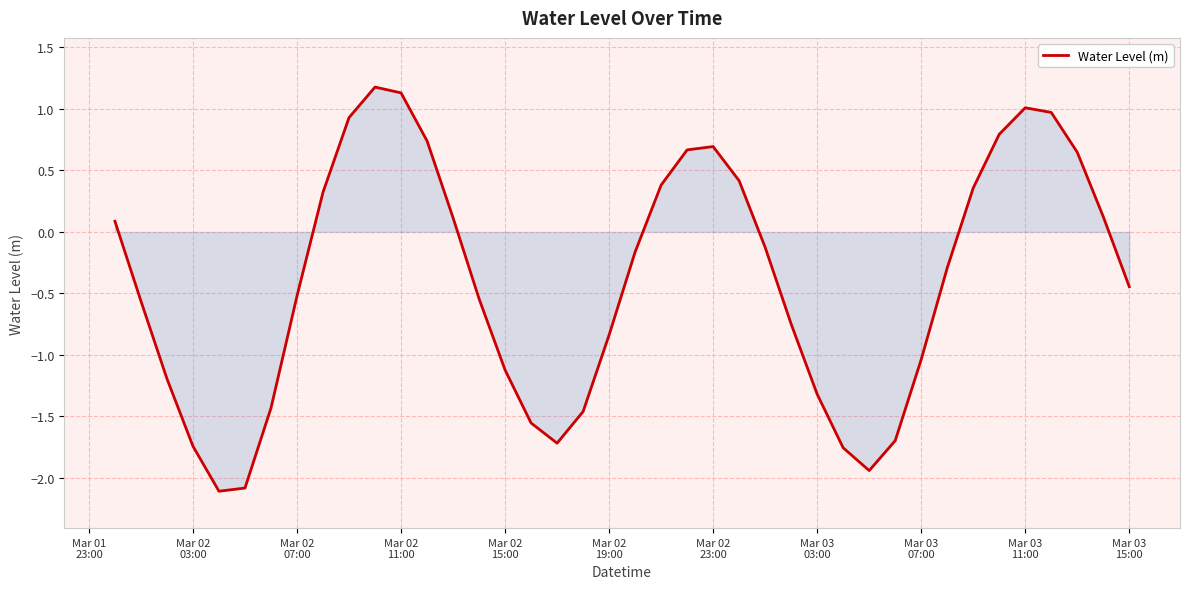

What is the maximum value shown in the chart?

1.2